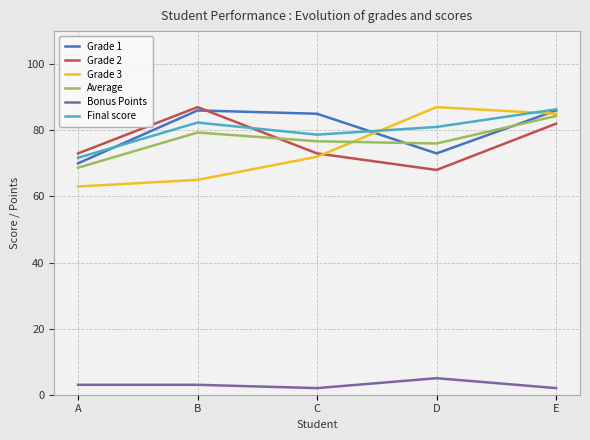

Reading left to right, transcribe all the data shown in this chart.

Grade 1: 70.0	86.0	85.0	73.0	86.0
Grade 2: 73.0	87.0	73.0	68.0	82.0
Grade 3: 63.0	65.0	72.0	87.0	85.0
Average: 68.7	79.3	76.7	76.0	84.3
Bonus Points: 3.0	3.0	2.0	5.0	2.0
Final score: 71.7	82.3	78.7	81.0	86.3